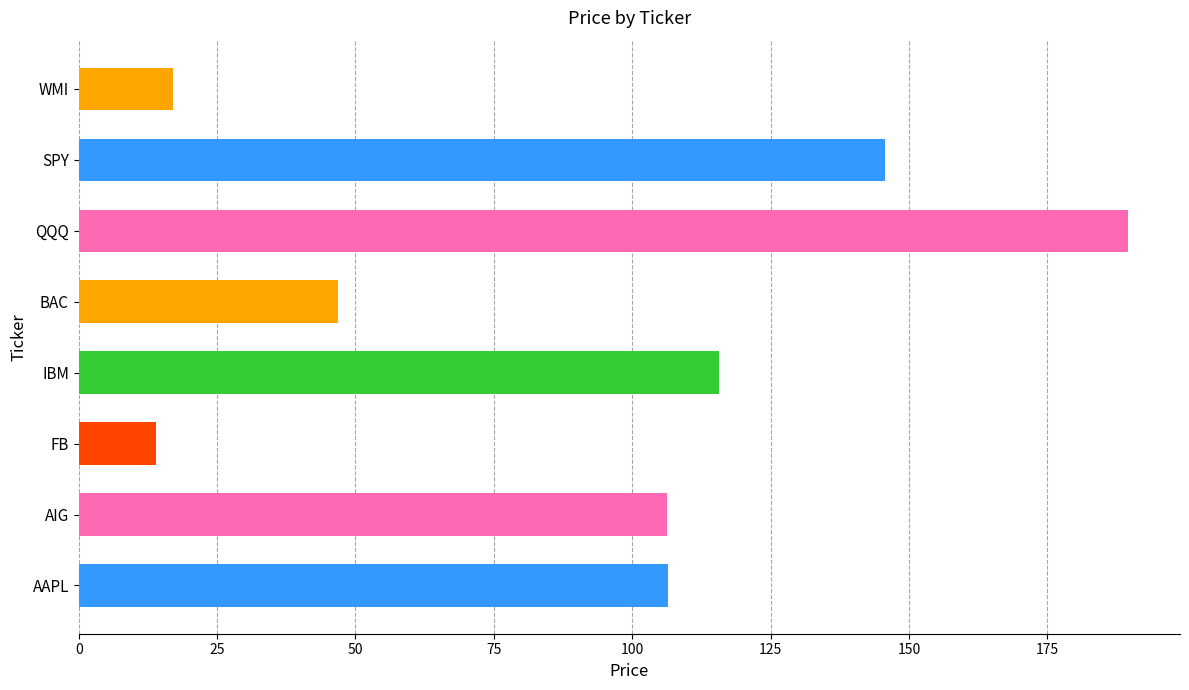

Is it true that the value at AIG is 54.2?

False